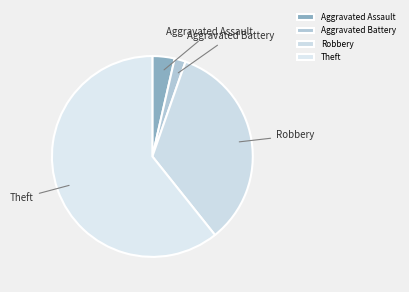

Does Theft account for over 50% of the chart?

Yes